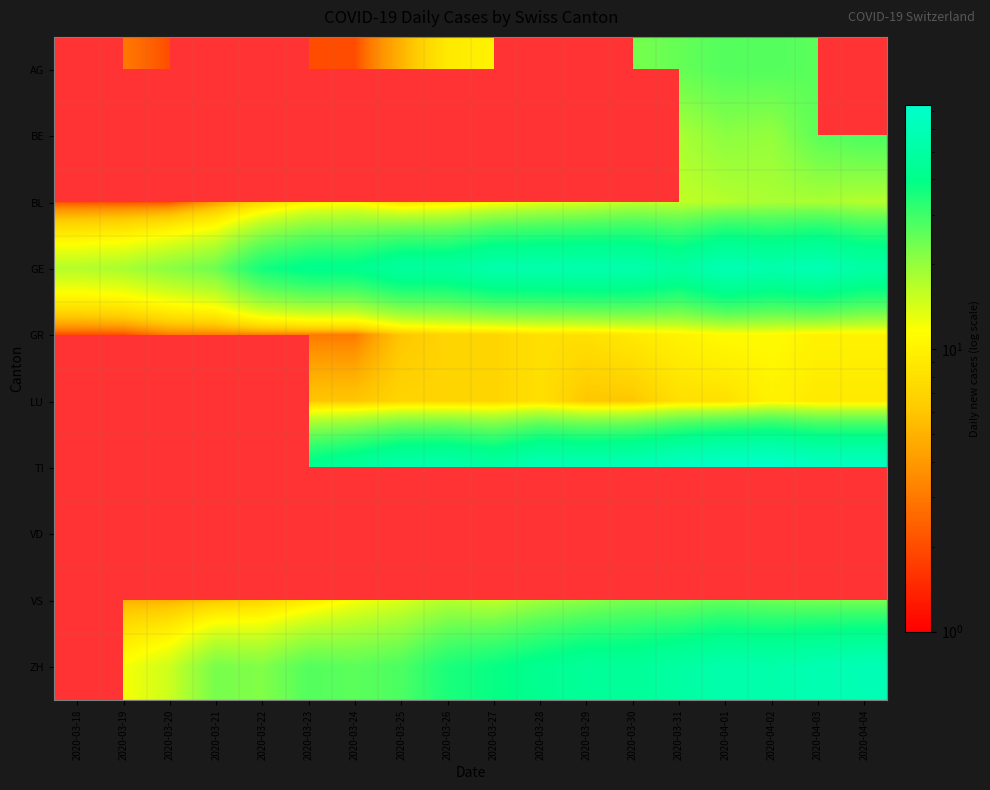

Is the value of LU at 2020-03-22 greater than the value of TI at 2020-03-23?

No